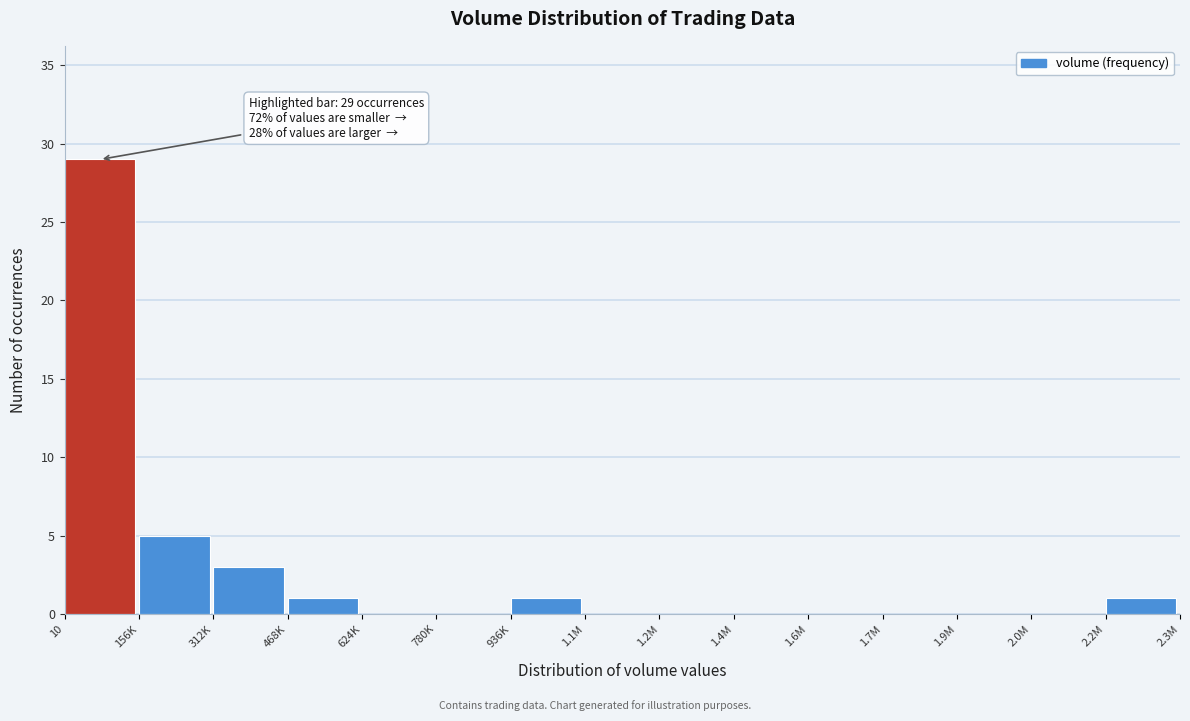

Reading left to right, what are all the values shown in this chart?

10=29	156K=5	312K=3	468K=1	624K=0	780K=0	936K=1	1.1M=0	1.2M=0	1.4M=0	1.6M=0	1.7M=0	1.9M=0	2.0M=0	2.2M=1